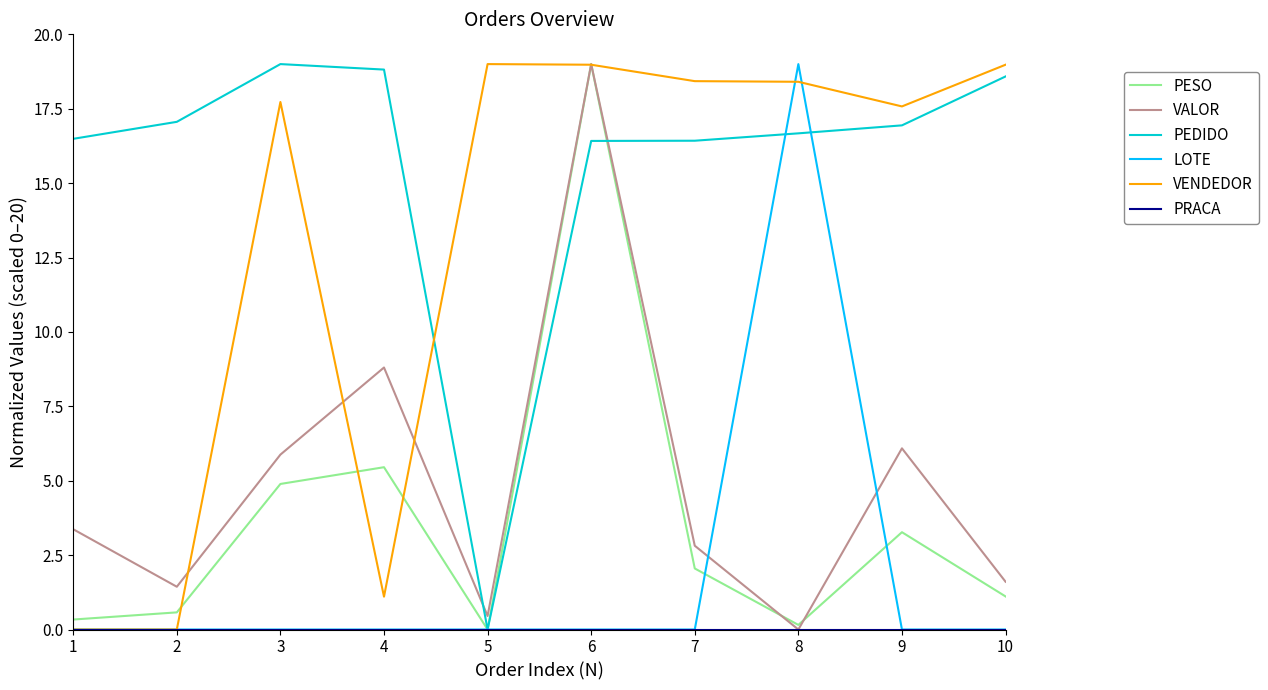

What is the difference between the highest and lowest values at 10?

19.0